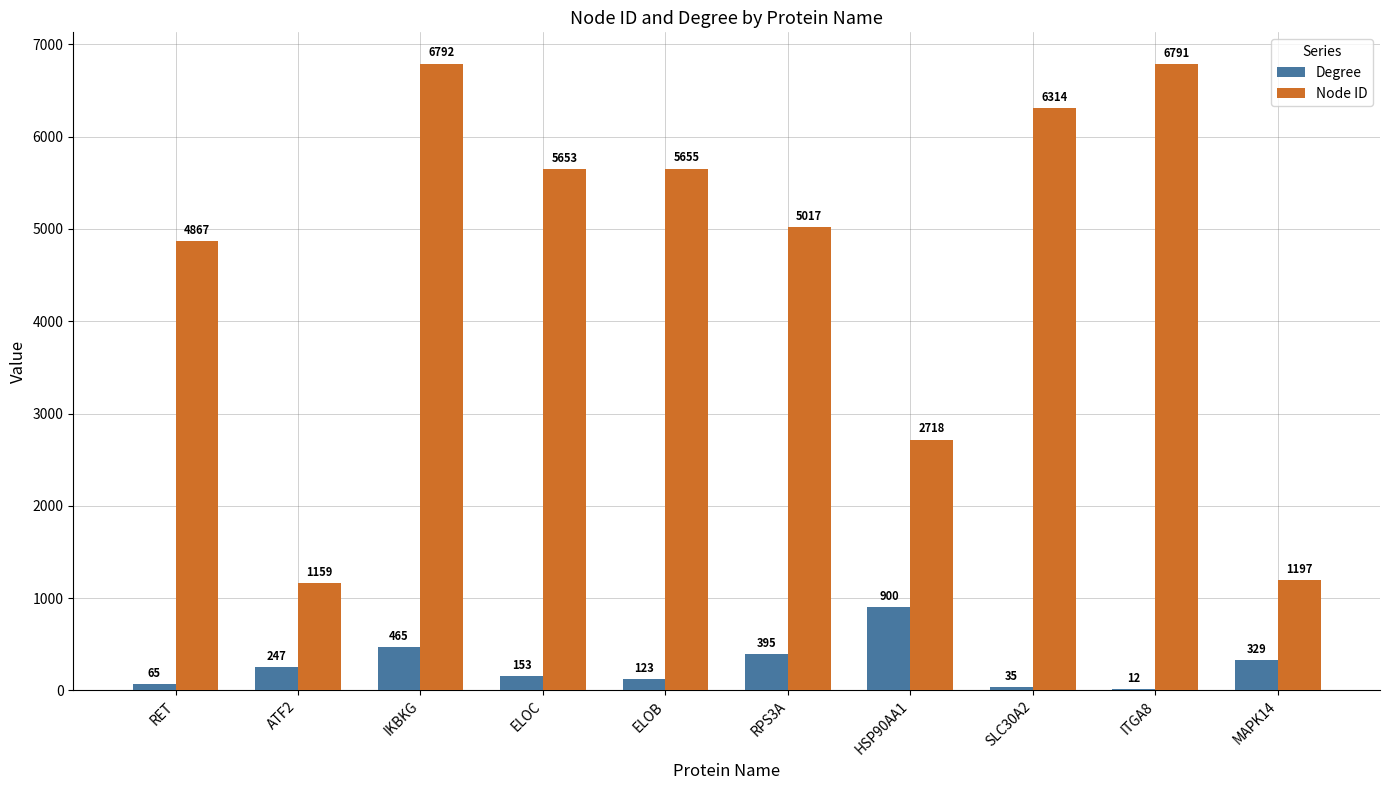

Is it true that Node ID equals 1197 at MAPK14?

True